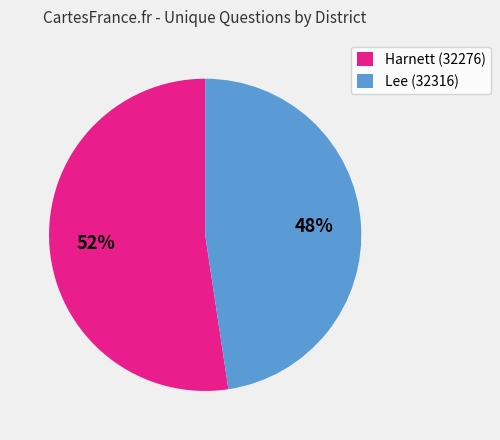

Which has a higher value, Harnett (32276) or Lee (32316)?

Harnett (32276)